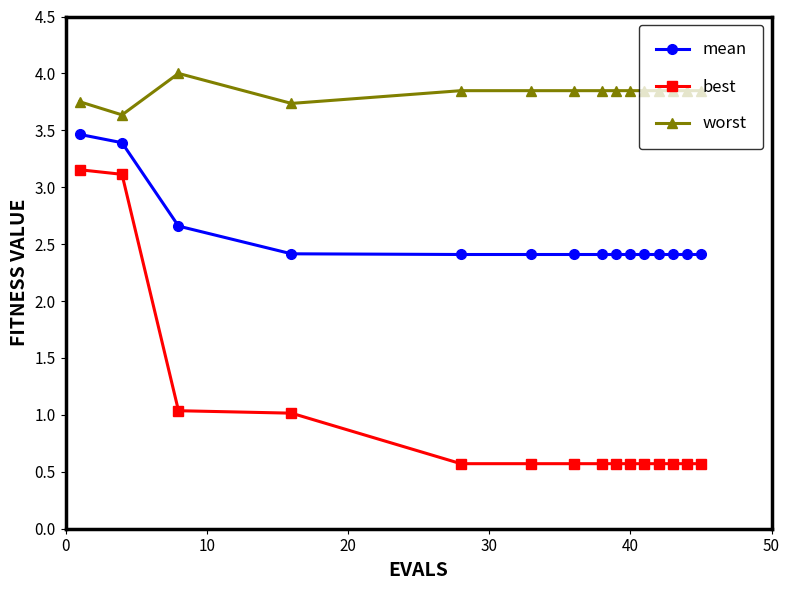

What is the value of the worst point at the 4th from the left?

3.7